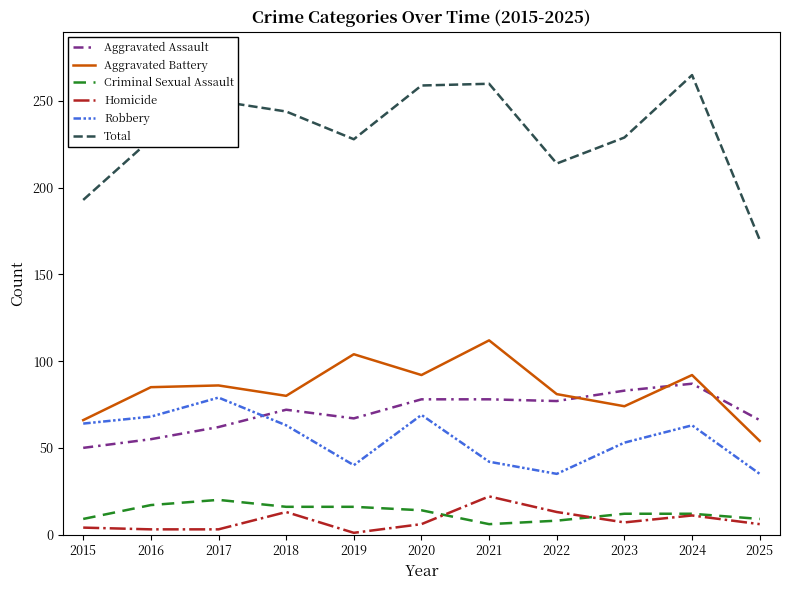

What is the average value of the Criminal Sexual Assault series?

13